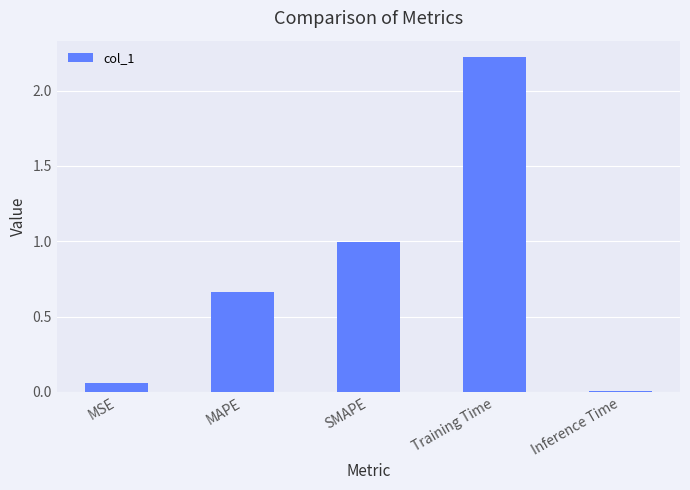

What position from the right is Training Time?

2